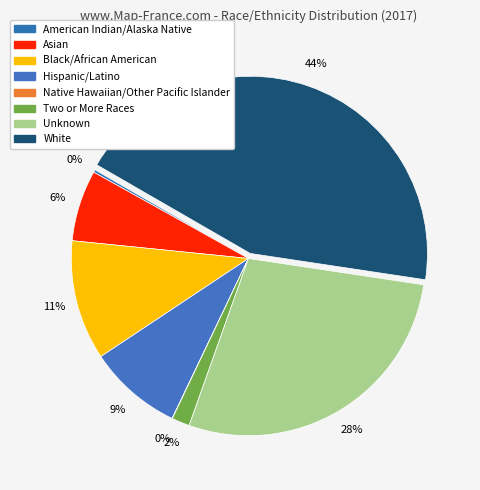

What portion of the pie excludes Hispanic/Latino?

91.4%